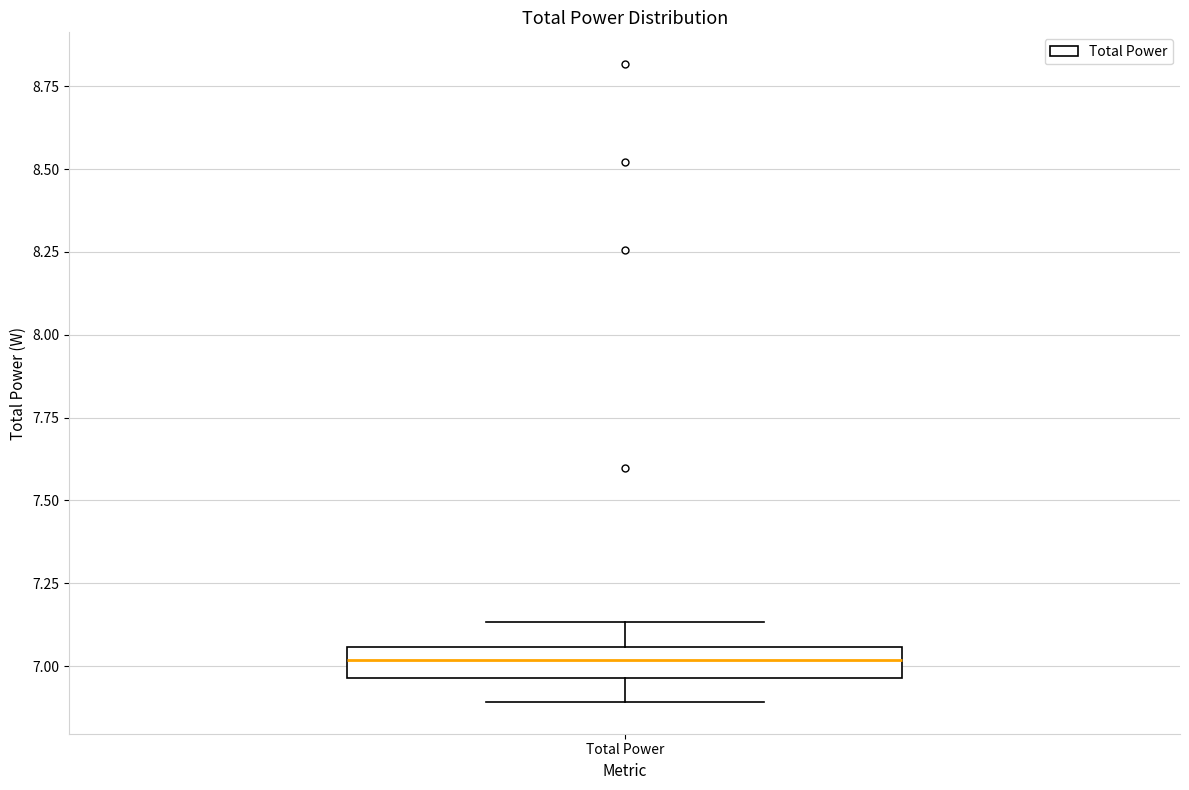

Transcribe this box plot: give where the median line is, the range the box spans, and where the two whiskers end, as read against the y-axis. The values are not printed on the chart, so give them approximately, as read against the axis.

median 7.00, box 6.95 to 7.05, whiskers 6.90 to 7.15